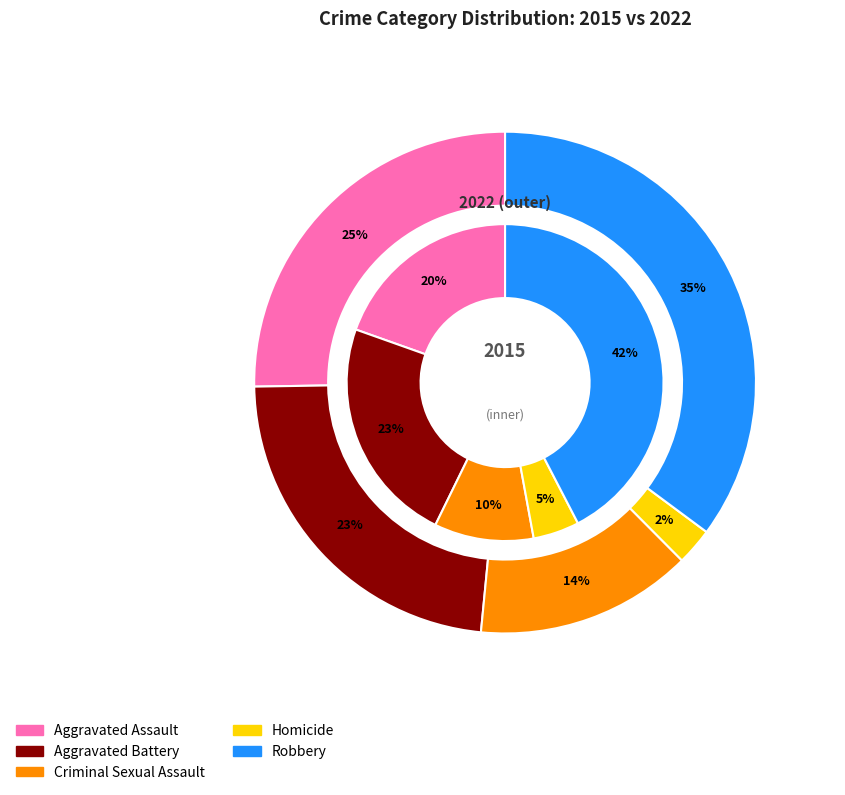

Which series has the widest spread of values?

2015